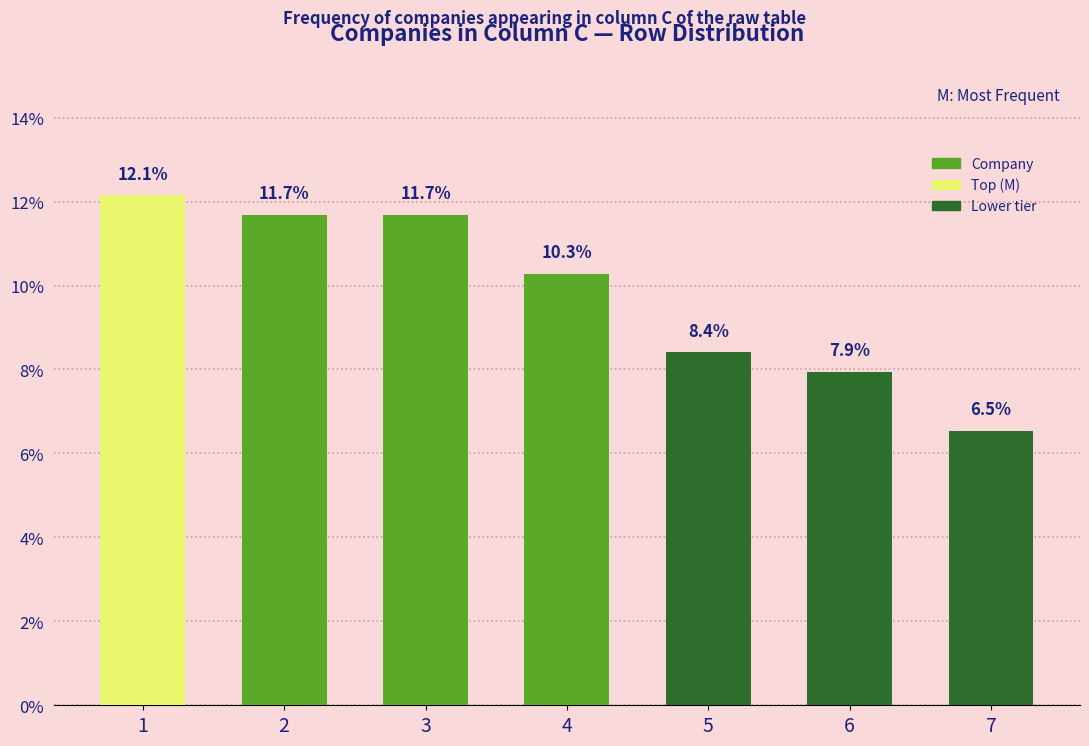

How many bars are there in total?

7